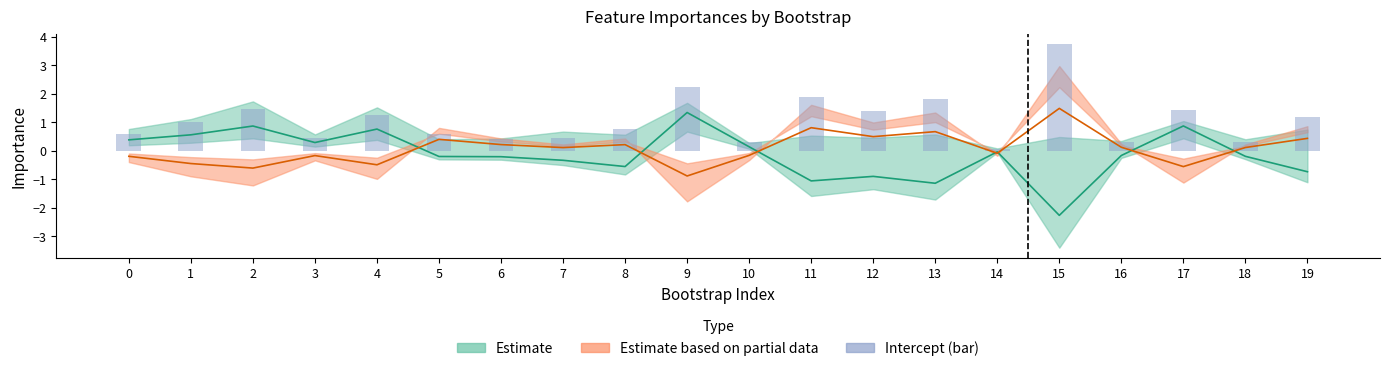

Is it true that the value at 1 is 0.6?

False